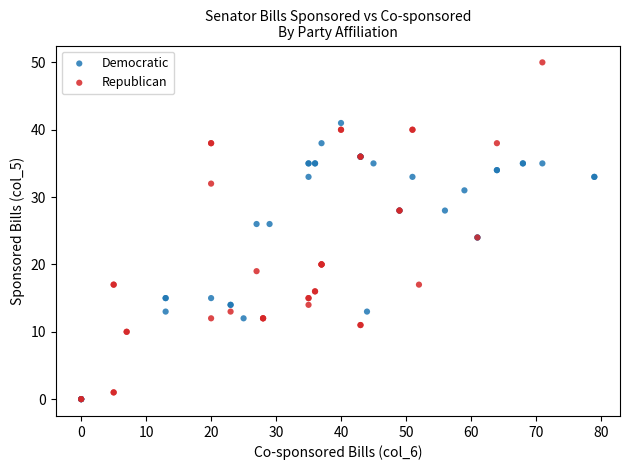

Which series has the widest spread of Y values?

Republican